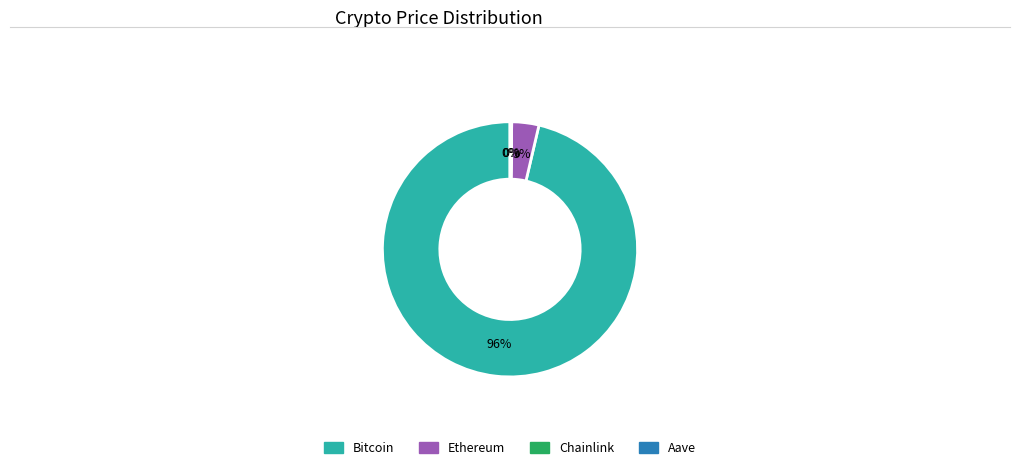

Is it true that Ethereum is 3% of the pie?

True